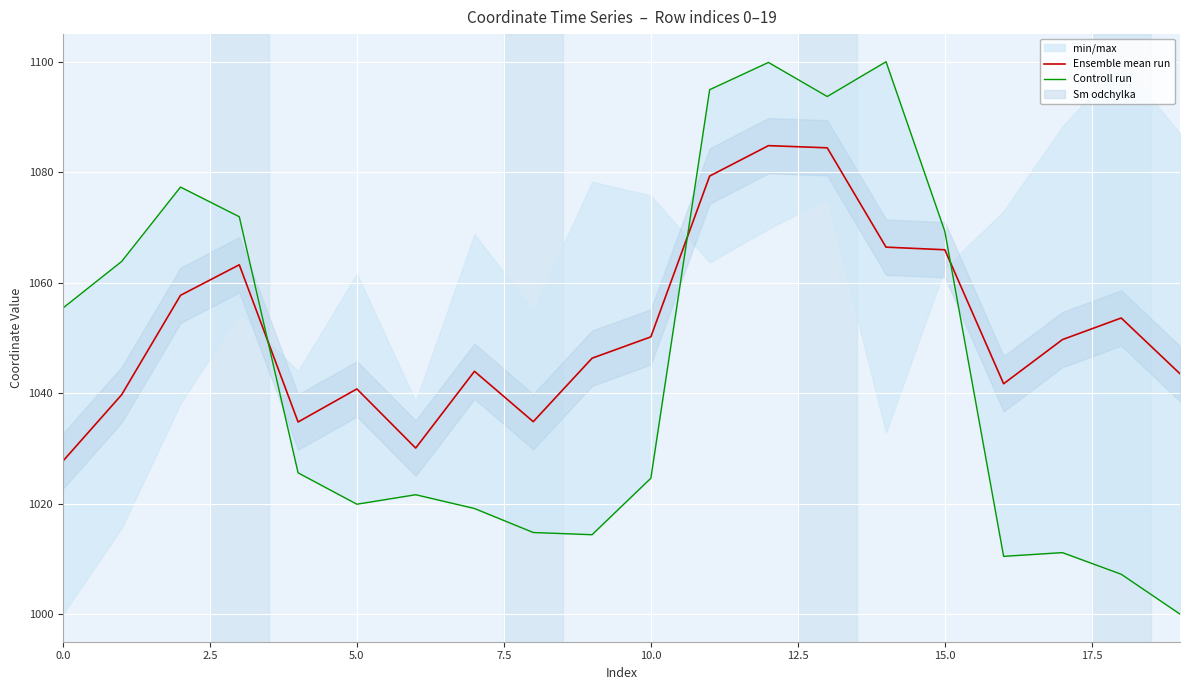

The value of Controll run at 19 is 1000.0. True or false?

True